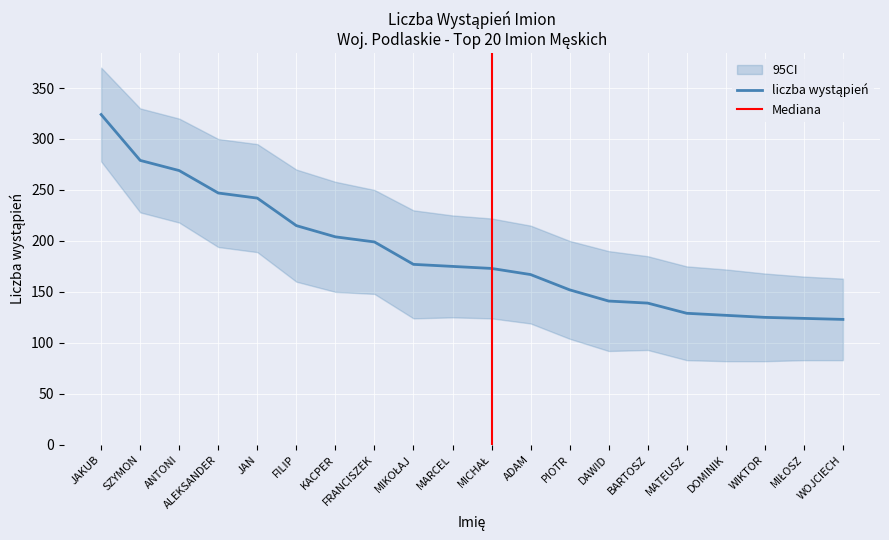

Rank the categories by value from lowest to highest.

WOJCIECH, MIŁOSZ, WIKTOR, DOMINIK, MATEUSZ, BARTOSZ, DAWID, PIOTR, ADAM, MICHAŁ, MARCEL, MIKOŁAJ, FRANCISZEK, KACPER, FILIP, JAN, ALEKSANDER, ANTONI, SZYMON, JAKUB